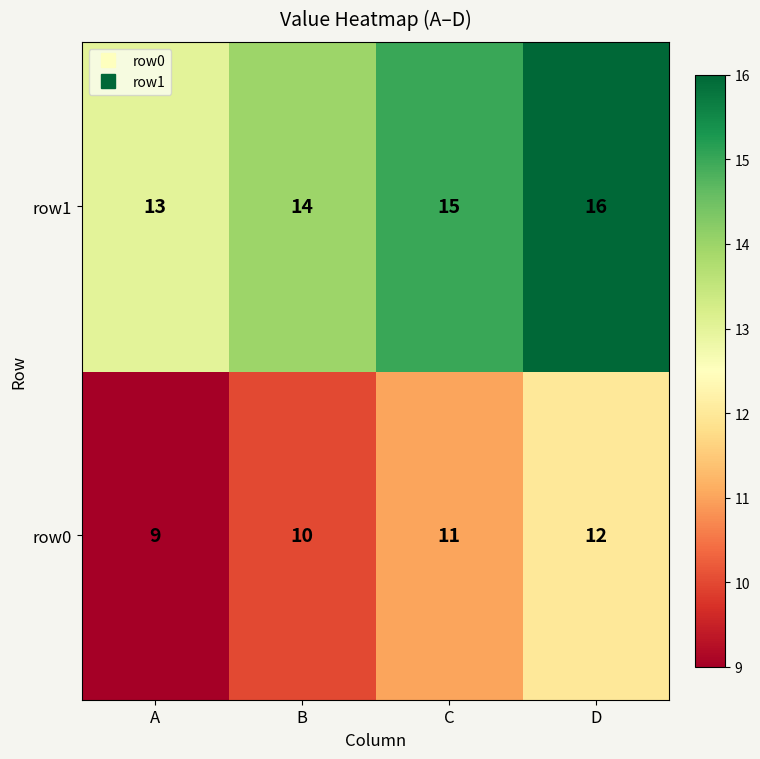

What is the maximum value shown in the chart?

16